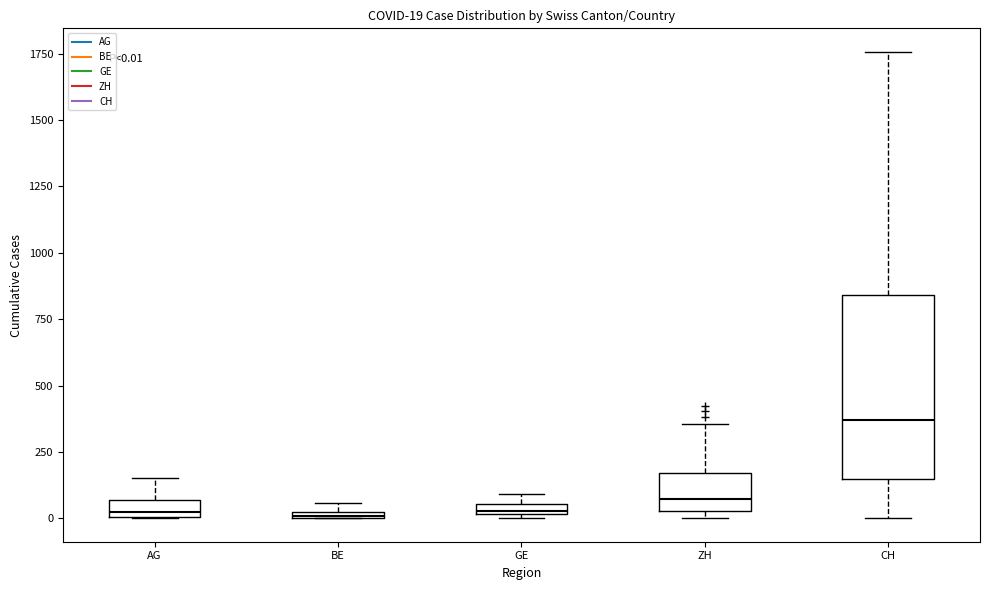

Comparing the boxes themselves (not the whiskers), which one is the tallest?

CH